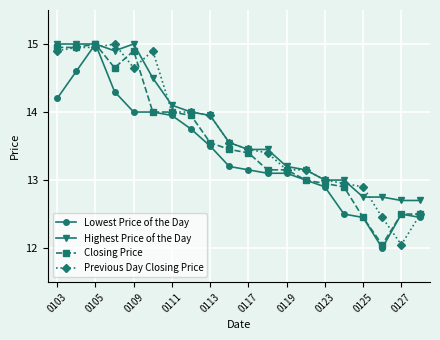

List the series in order of their overall mean, lowest first.

Lowest Price of the Day, Closing Price, Previous Day Closing Price, Highest Price of the Day